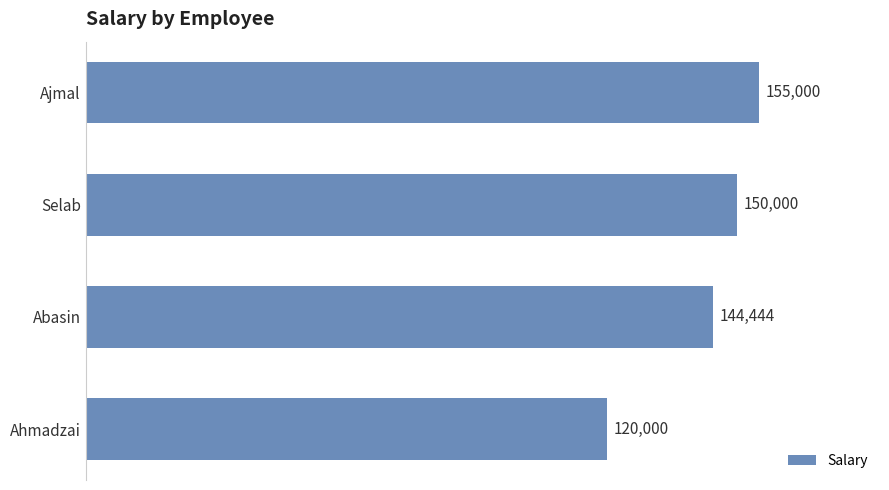

Reading top to bottom, transcribe all the data shown in this chart.

155000	150000	144444	120000